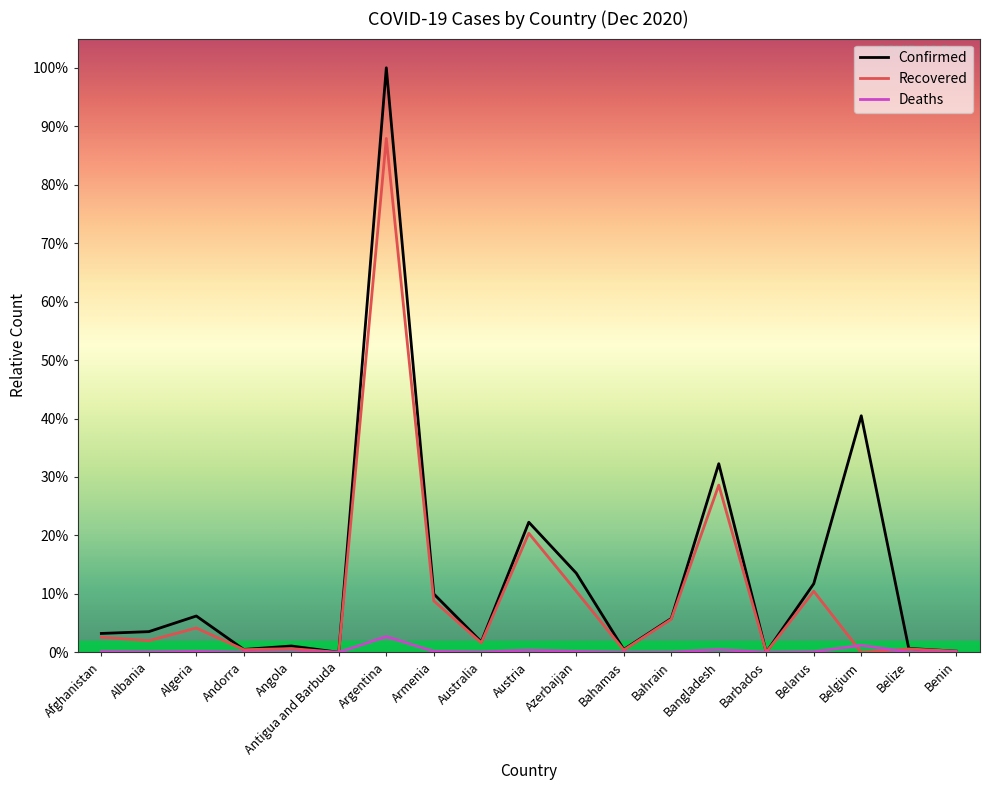

Does the chart have visible grid lines?

No